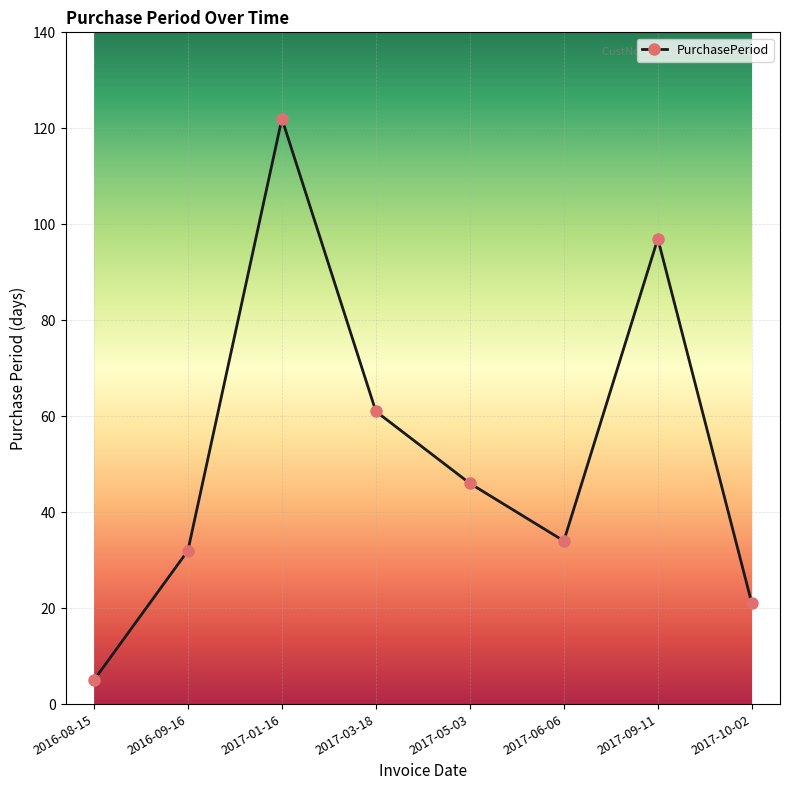

What is the value of the 3rd point from the left?

122